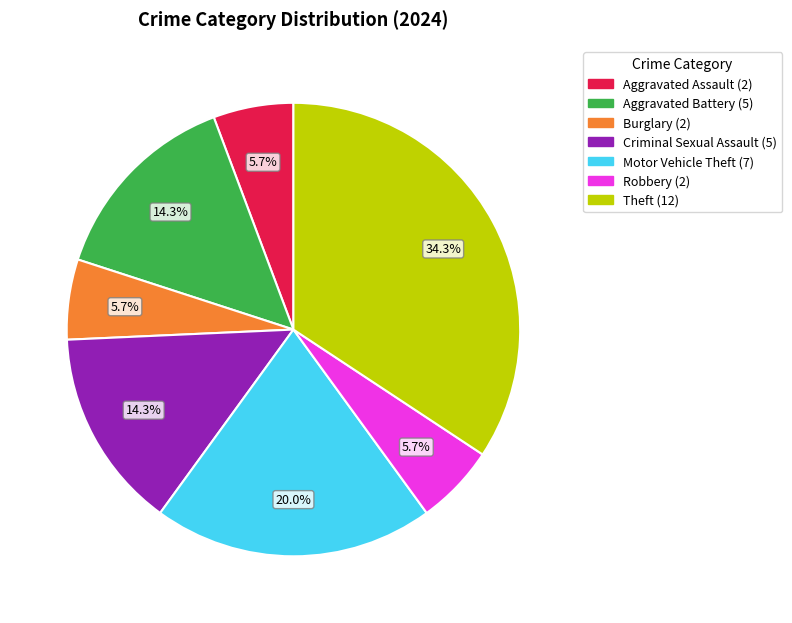

Is there any slice that represents more than half of the pie?

No